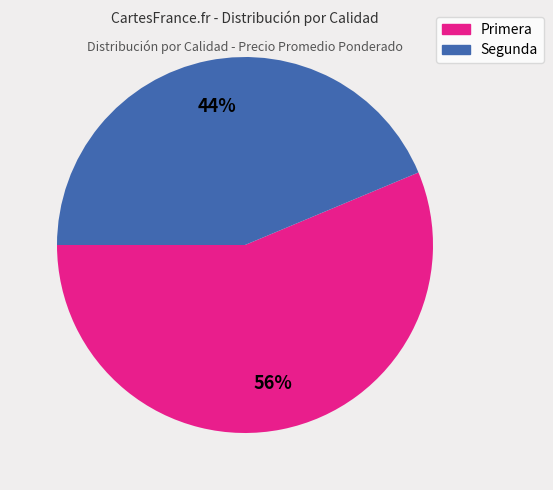

To the nearest percent, what is the average slice percentage?

50%